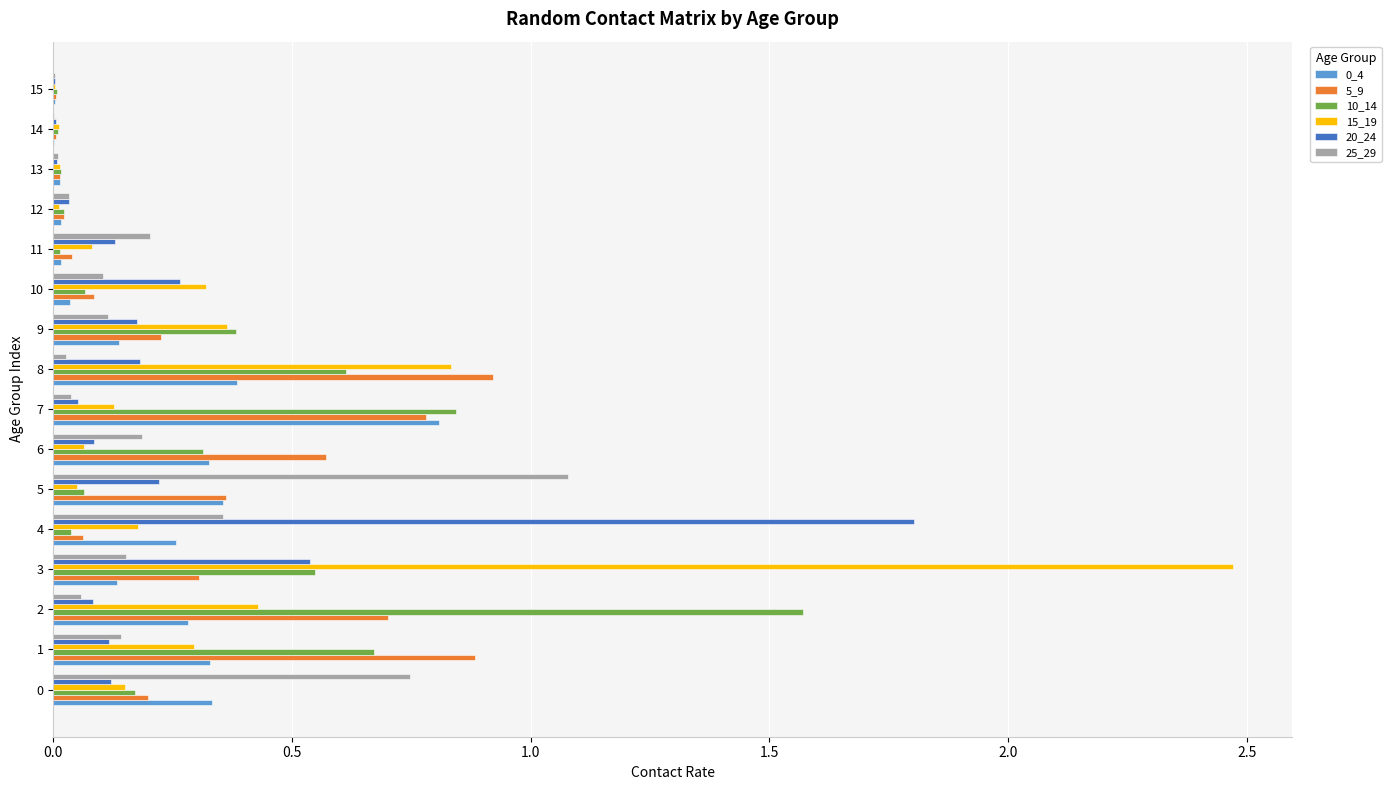

How many data points does each series have?

16